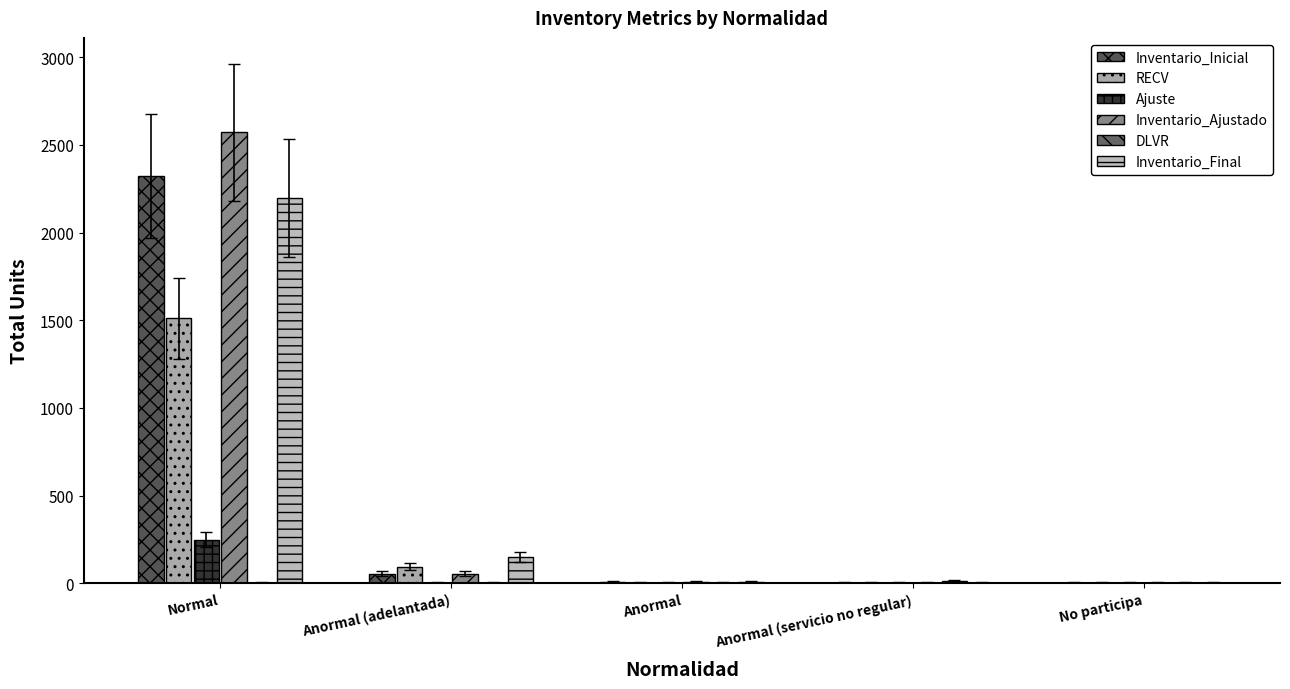

Reading right to left, list all the values displayed in this chart.

Inventario_Inicial: 0	0	6	55	2322
RECV: 0	2	0	94	1510
Ajuste: 0	0	0	0	249
Inventario_Ajustado: 0	0	6	55	2571
DLVR: 0	13	0	0	1
Inventario_Final: 0	2	6	149	2197